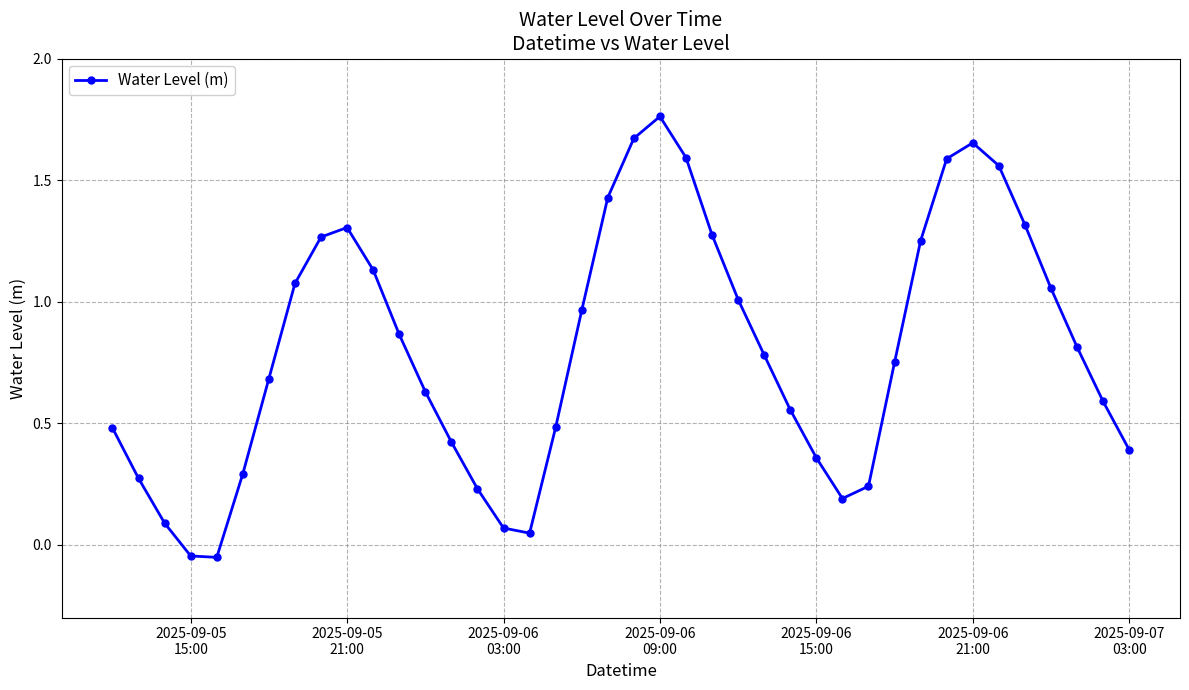

How many values are above zero?

38